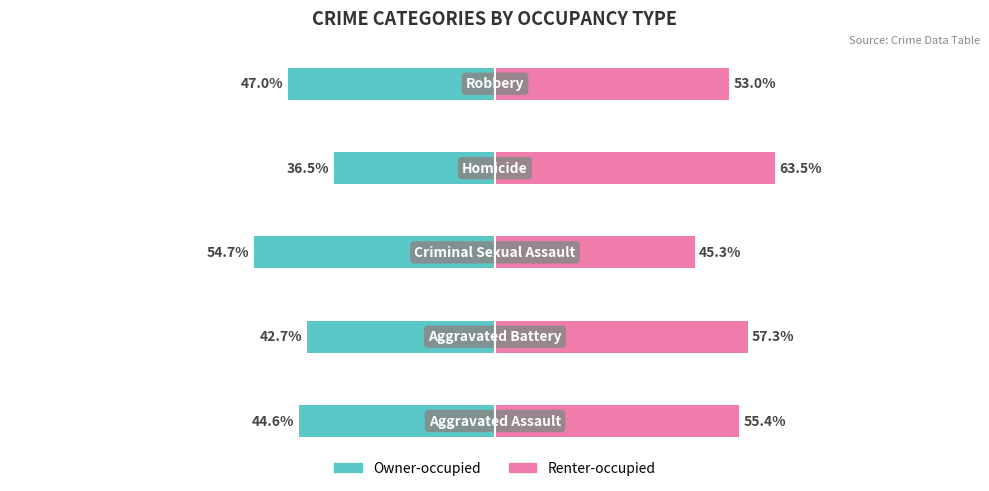

What is the greatest value displayed?

63.5